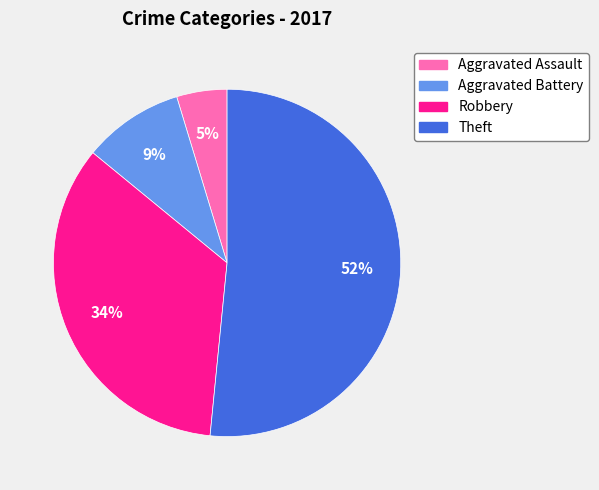

The Robbery slice represents 34% of the pie. True or false?

True